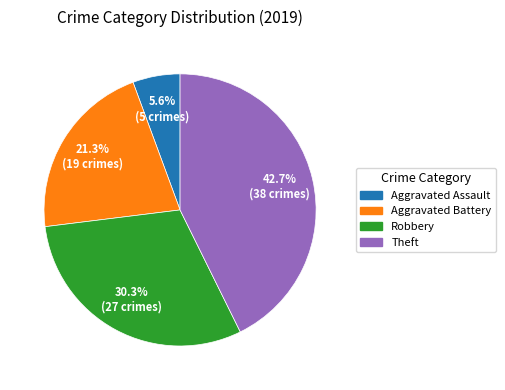

Does any single category account for the majority?

No